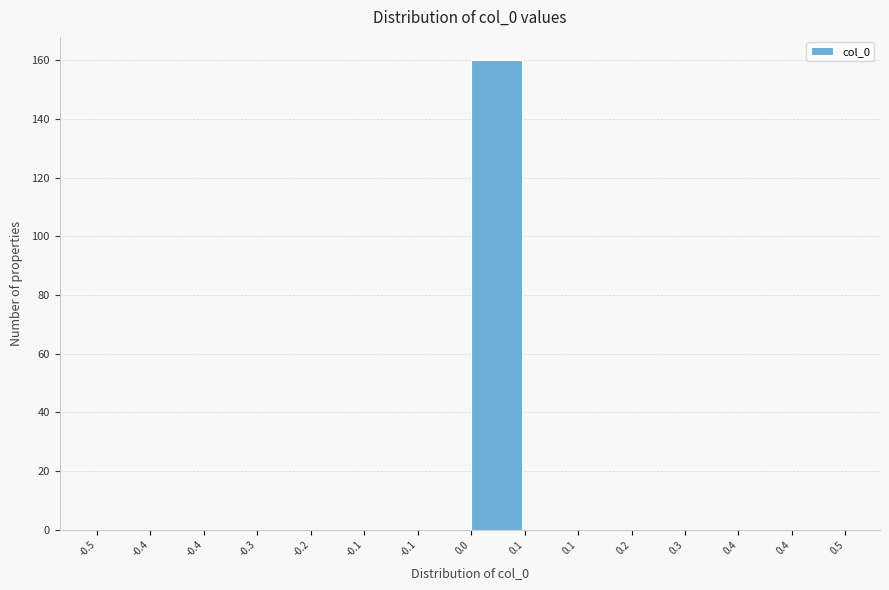

Count the number of categories in the chart.

14